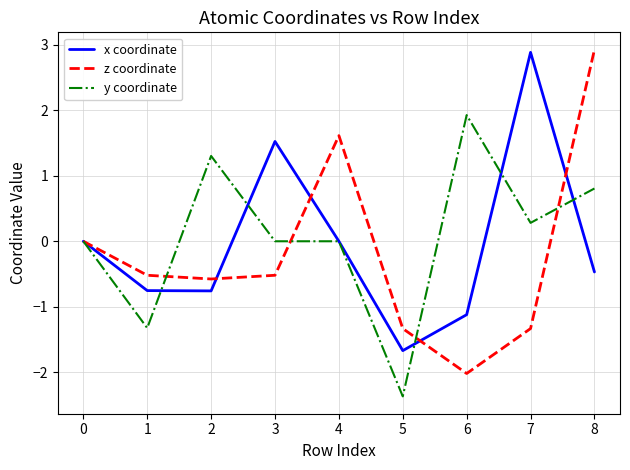

True or false: y coordinate and z coordinate intersect in this chart.

True